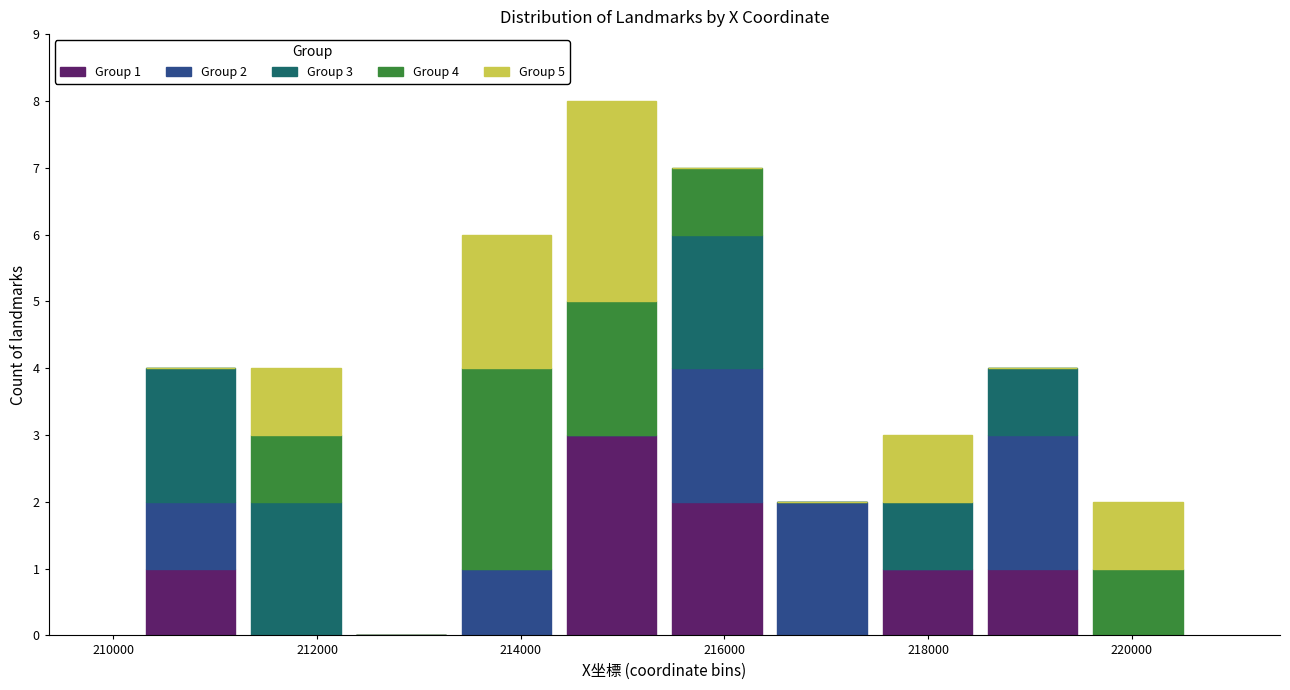

Which range on the x-axis has the tallest stacked bar (by total height)?

214400 to 215400